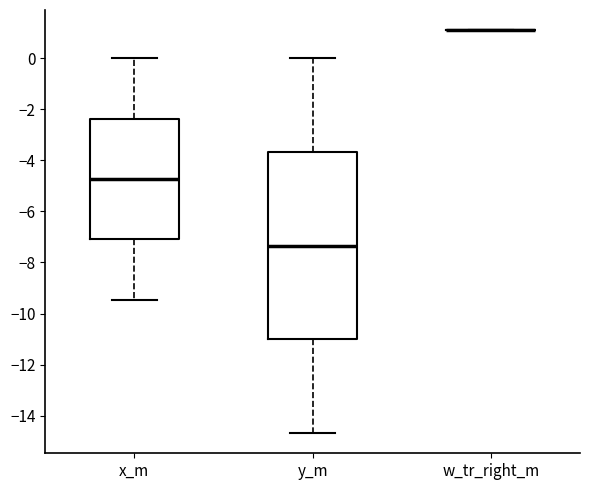

Reading left to right, transcribe this box plot: for each box, give where its median line is, the range the box spans, and where its two whiskers end, as read against the y-axis. The values are not printed on the chart, so give them approximately, as read against the axis.

x_m: median -4.8, box -7.2 to -2.4, whiskers -9.4 to 0.0
y_m: median -7.4, box -11.0 to -3.6, whiskers -14.6 to 0.0
w_tr_right_m: box collapsed to a line at 1.2, whiskers 1.2 to 1.2